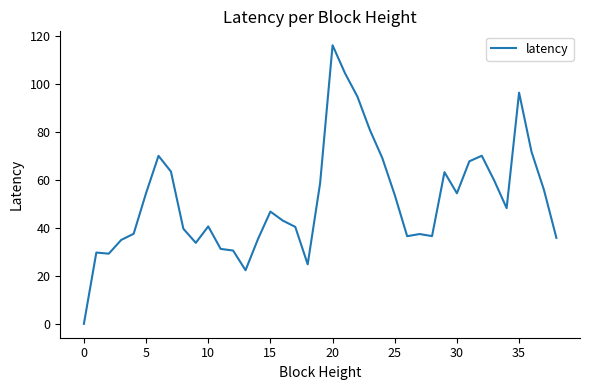

What is the greatest value displayed?

116.0